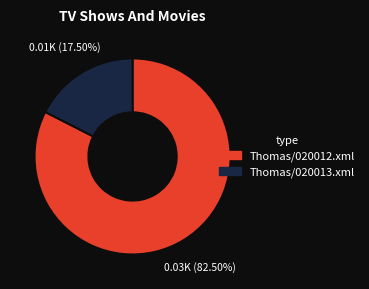

Combined, what portion of the pie is Thomas/020012.xml and Thomas/020013.xml?

100.0%